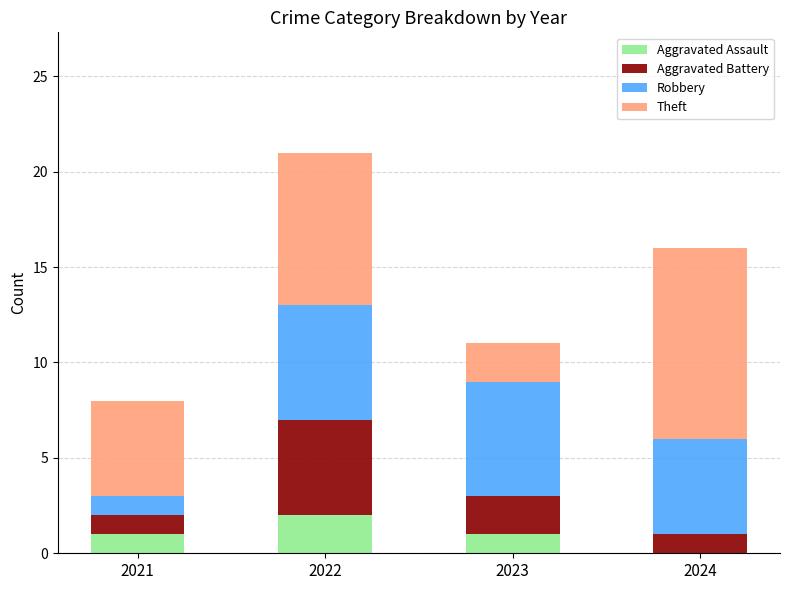

The Aggravated Assault series shows 2 at 2022. True or false?

True